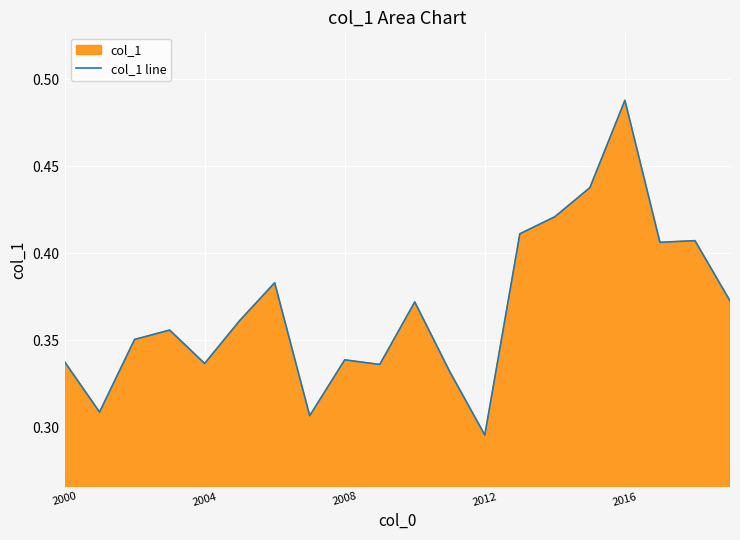

What is the difference between the maximum and minimum values?

0.2